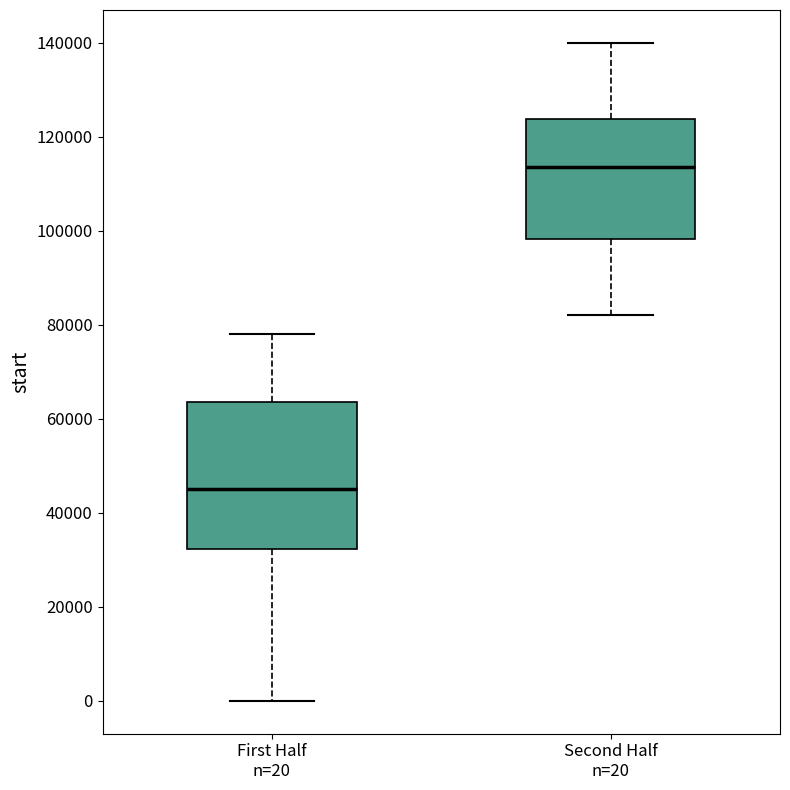

Comparing the boxes themselves (not the whiskers), which one is the tallest?

First Half n=20